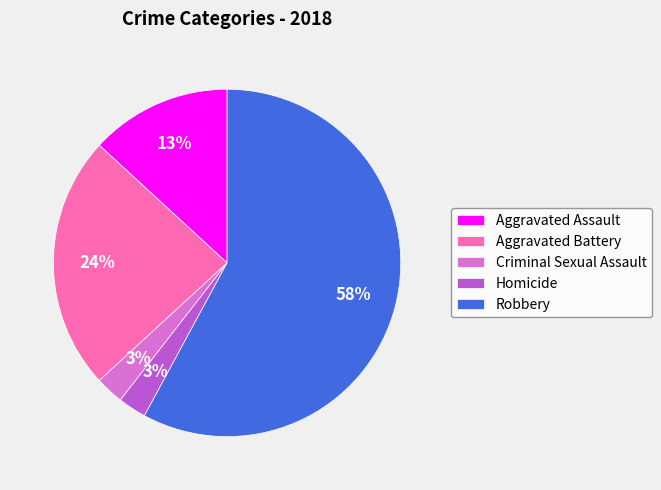

Count the number of slices in the pie.

5